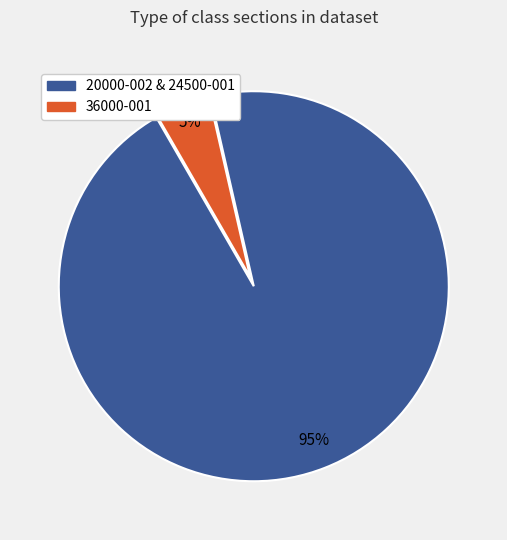

To the nearest percent, what is the difference between the largest and smallest slice percentages?

90%